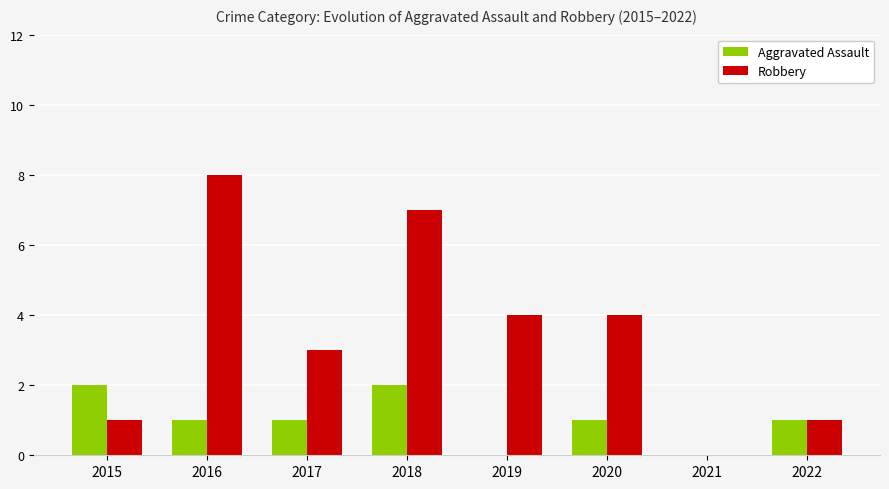

What is the sum of all Robbery values?

28